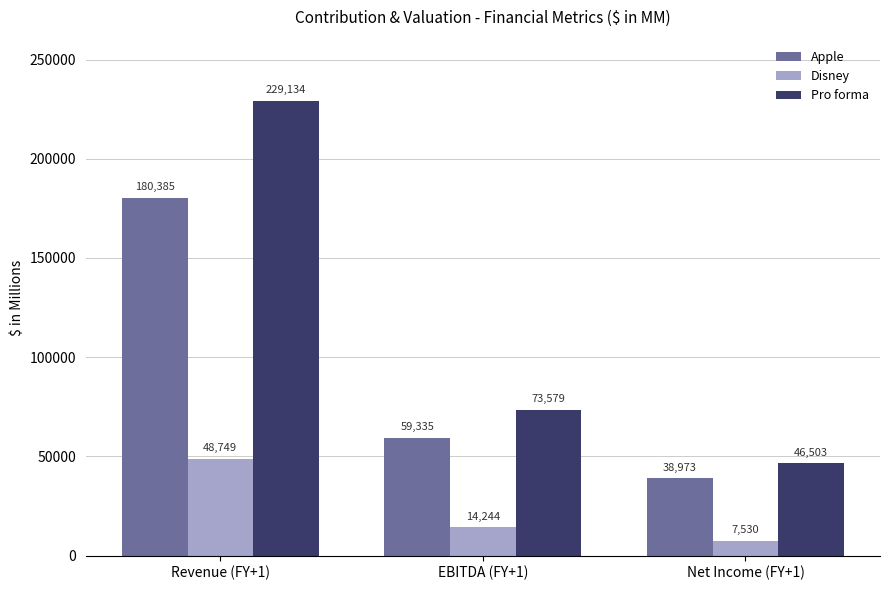

Is the value of Disney at EBITDA (FY+1) greater than the value of Apple at Revenue (FY+1)?

No